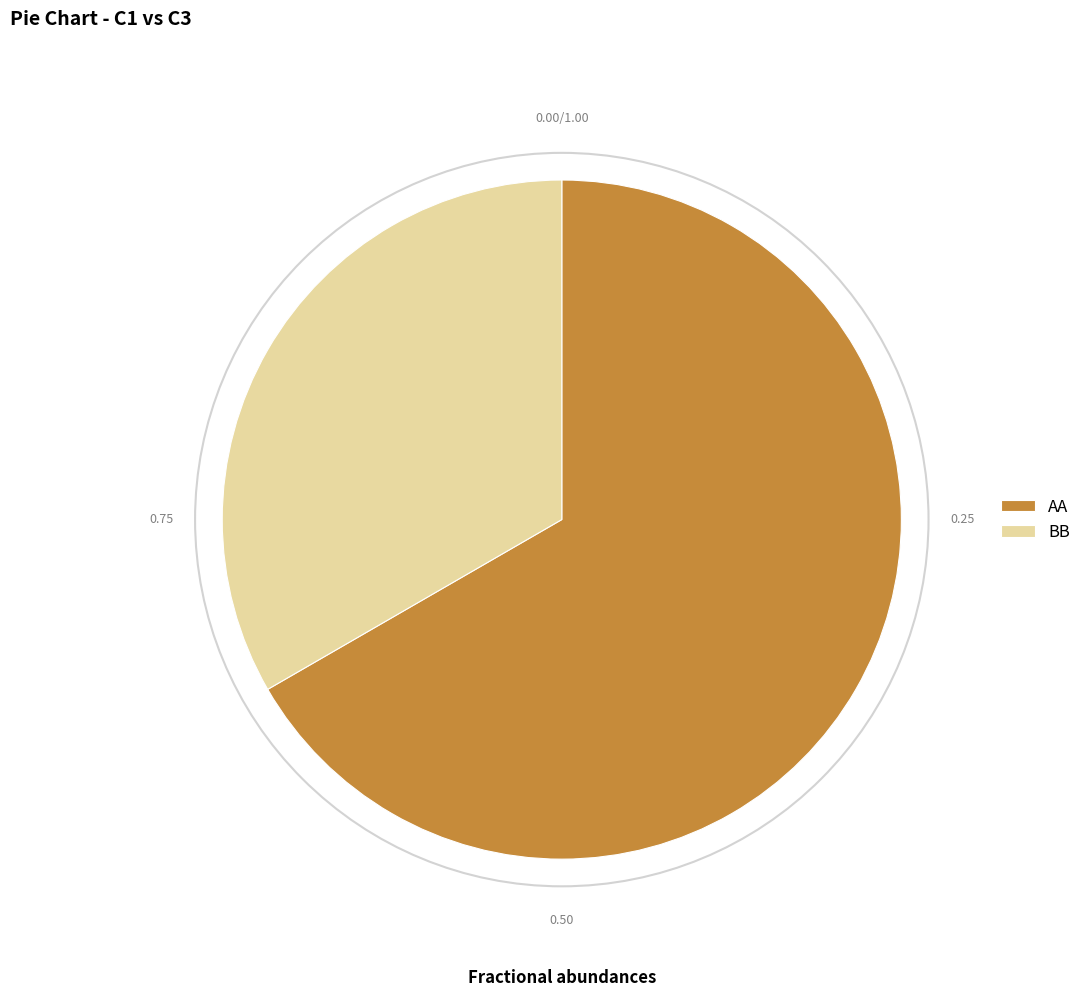

What is the ratio of the value at AA to the value at BB?

2.0